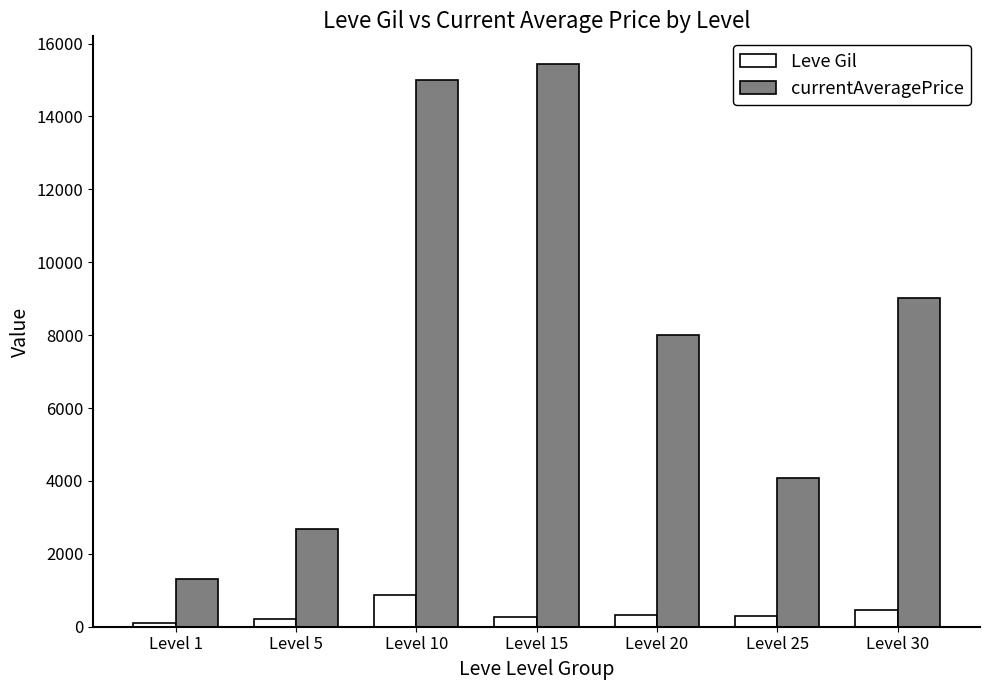

What is the greatest value displayed?

15427